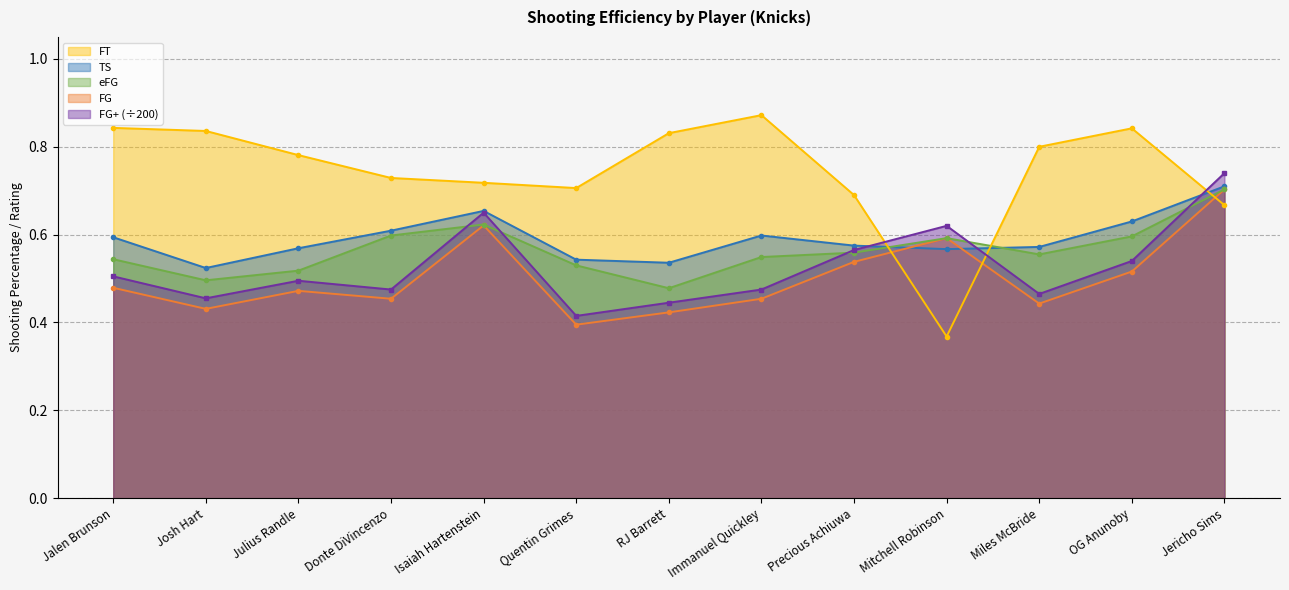

The value of FG at Miles McBride is 0.2. True or false?

False